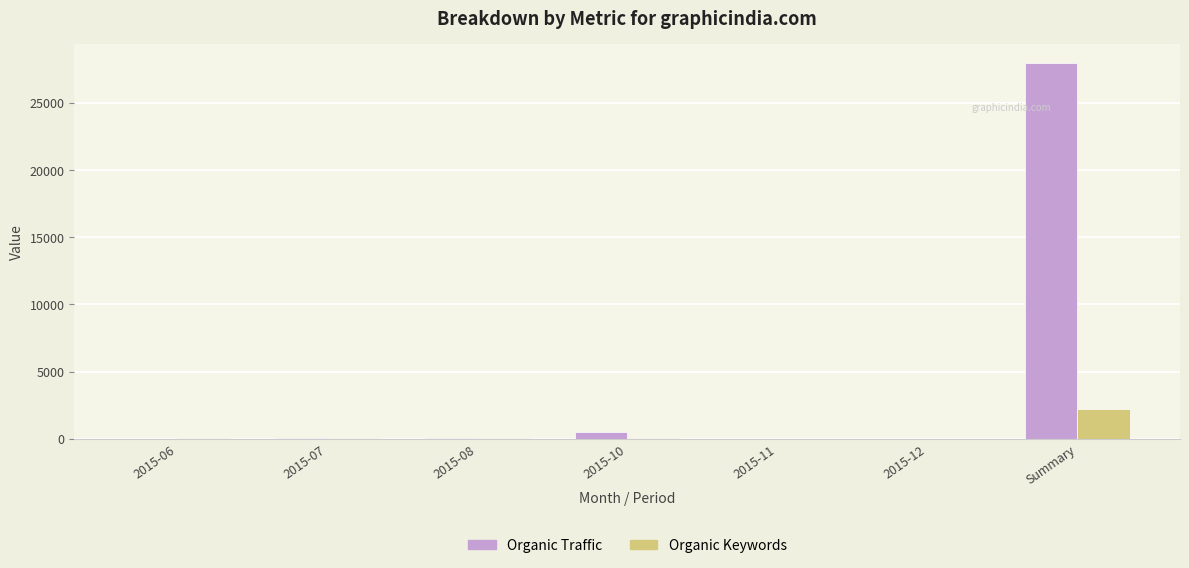

At which category does the chart reach its peak across all series?

Summary